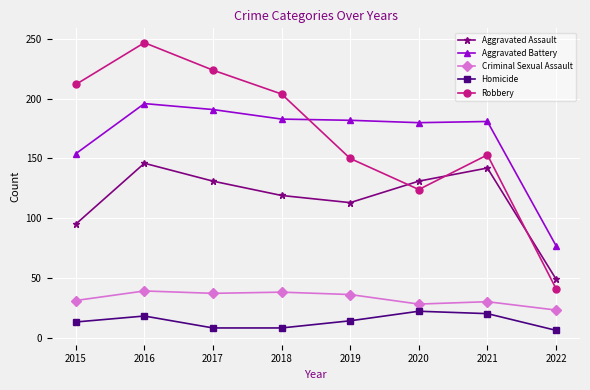

Is the value of Criminal Sexual Assault at 2017 greater than the value of Homicide at 2022?

Yes